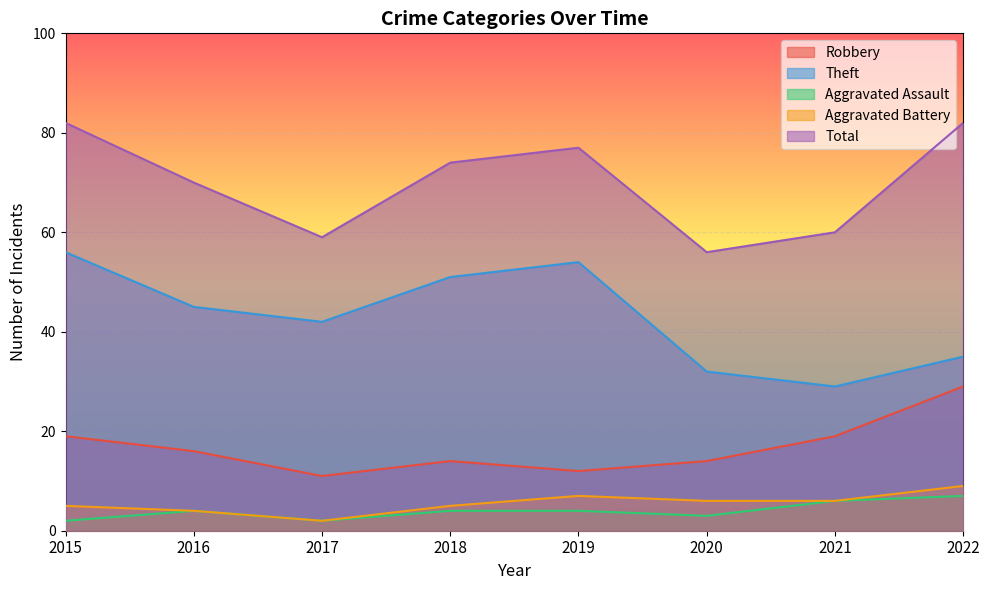

Read the Aggravated Assault value at 2016.

4